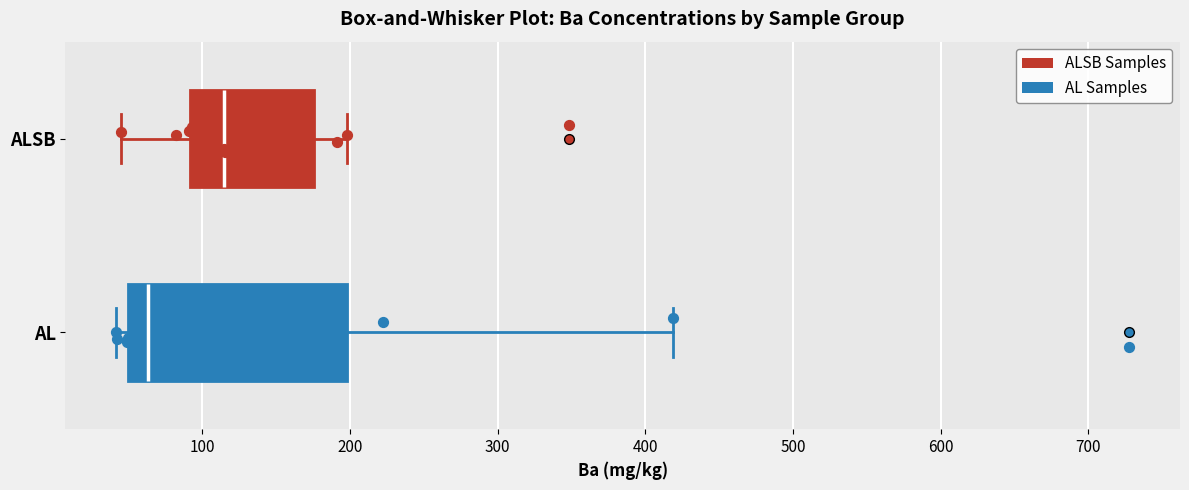

Reading bottom to top, transcribe this box plot: for each box, give where its median line is, the range the box spans, and where its two whiskers end, as read against the x-axis. The values are not printed on the chart, so give them approximately, as read against the axis.

AL: median 60, box 50 to 200, whiskers 40 to 420
ALSB: median 120, box 90 to 180, whiskers 50 to 200